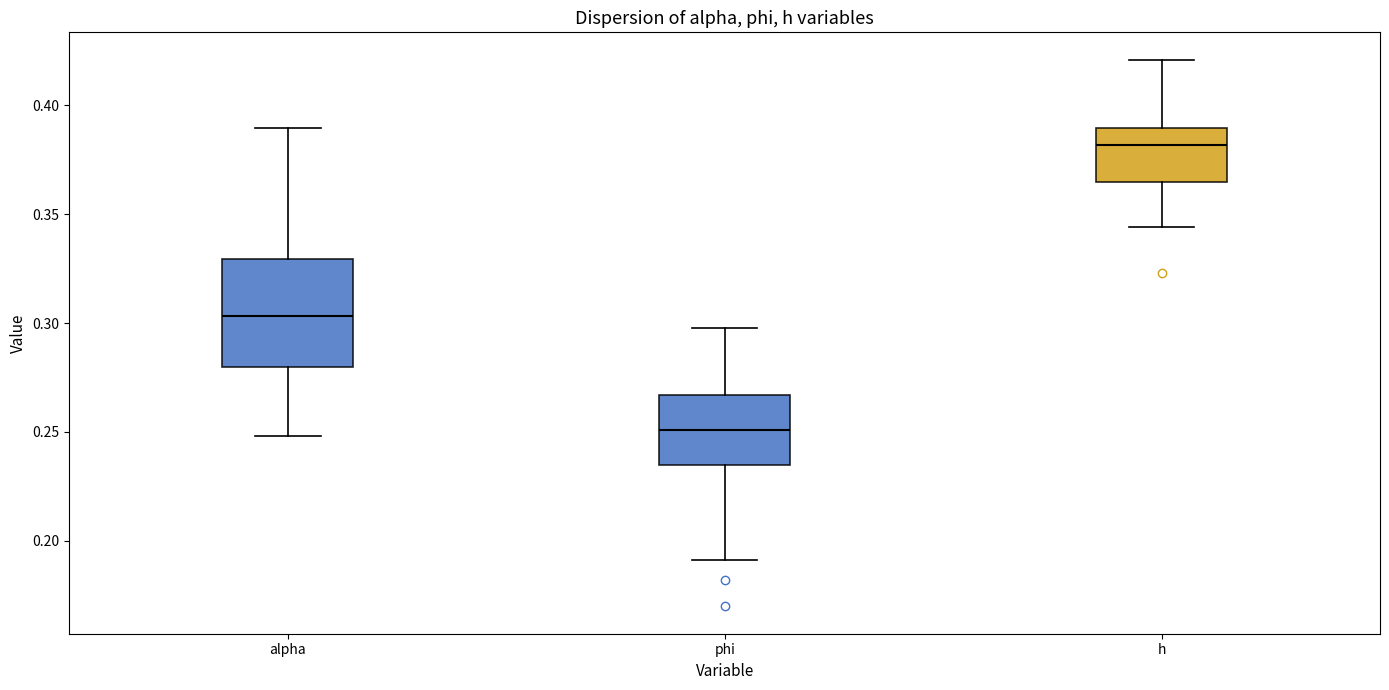

Where does the upper whisker of the box for alpha end on the y-axis? The values are not printed on the chart, so give them approximately, as read against the axis.

0.390